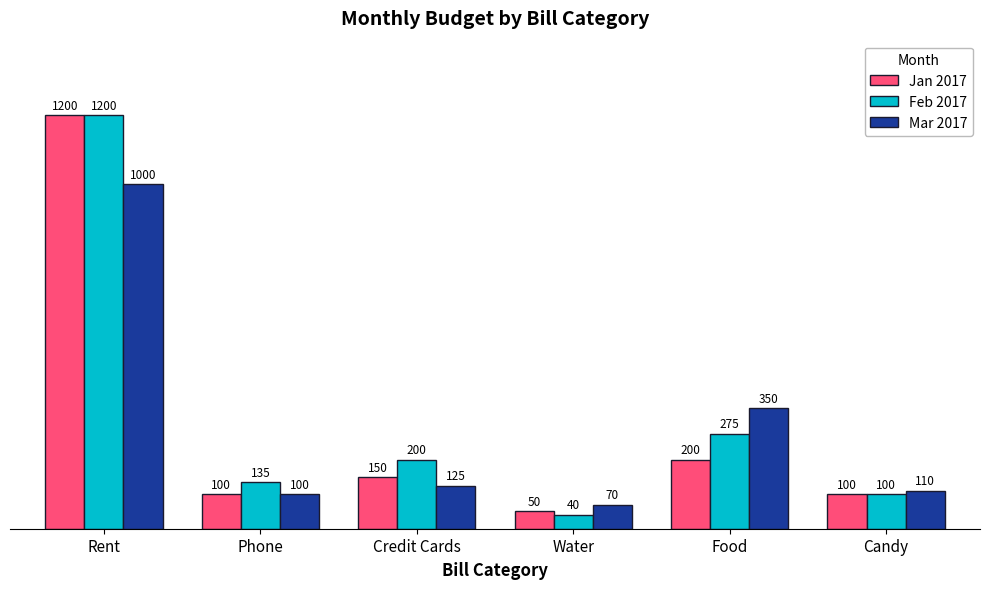

What is the minimum value shown in the chart?

40